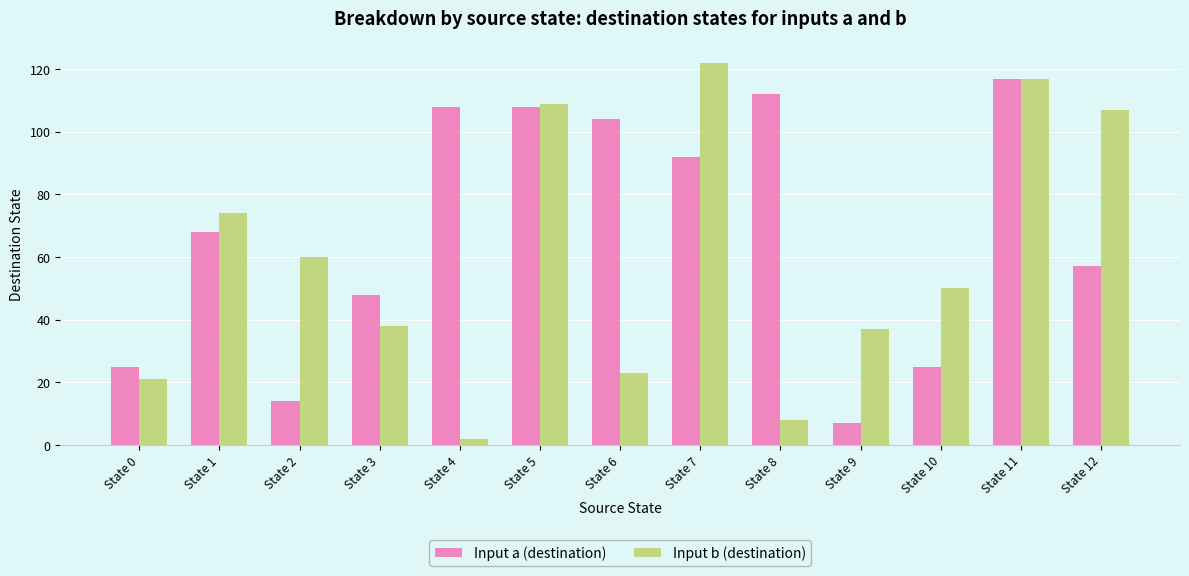

True or false: Input a (destination) has a value of 108 at State 4.

True